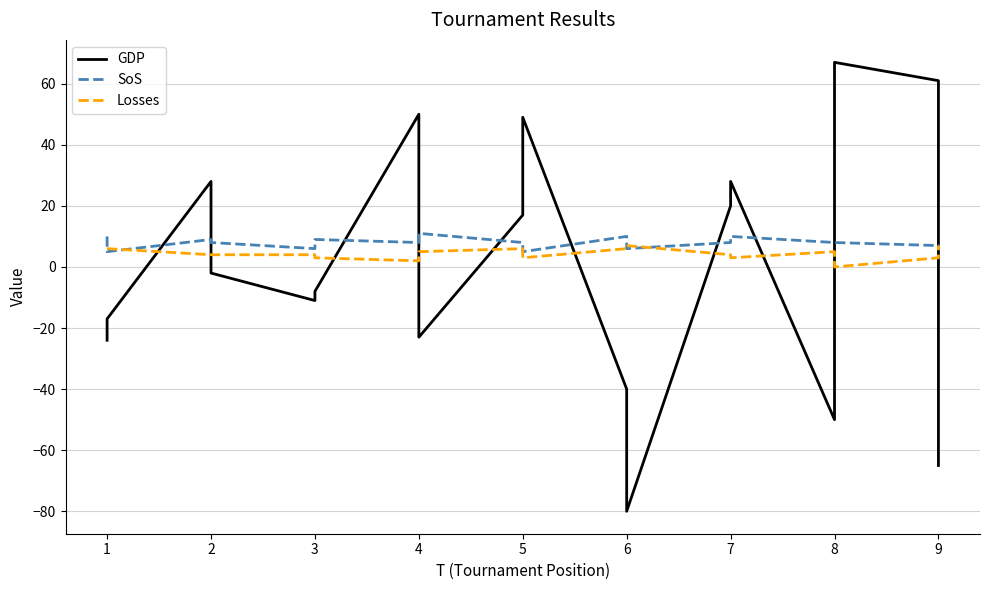

True or false: SoS and Losses cross at least once.

True